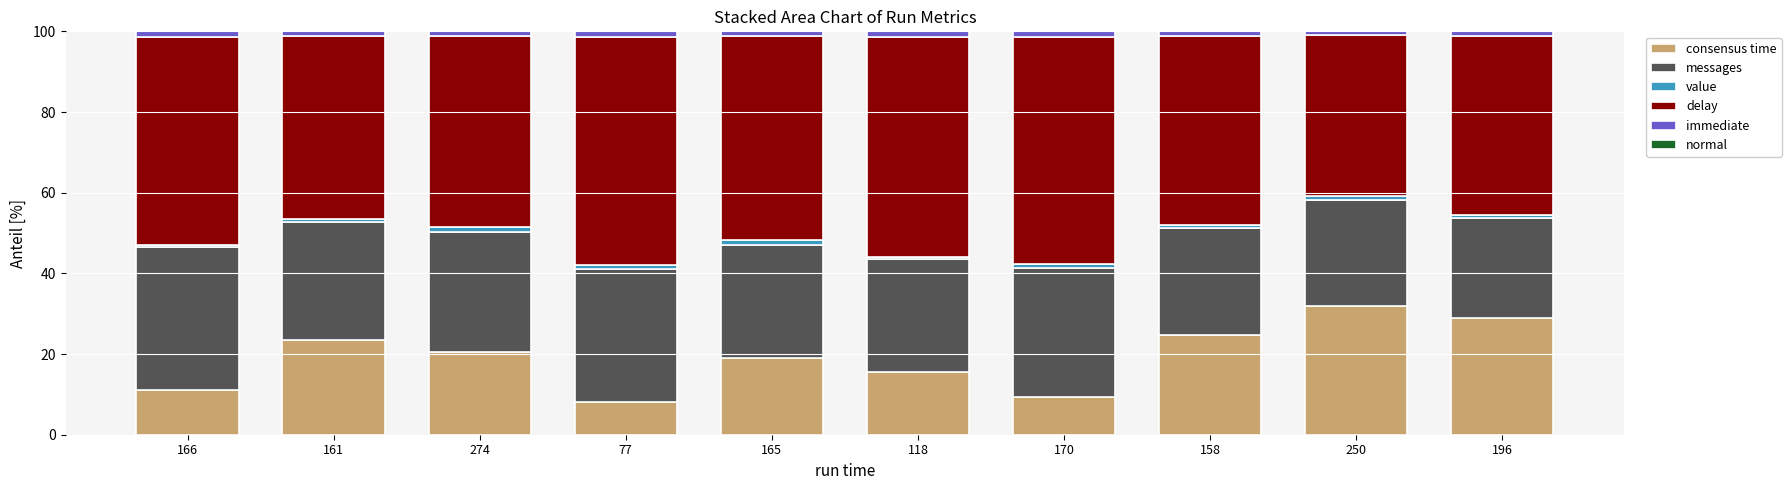

Does the chart contain any negative values?

No